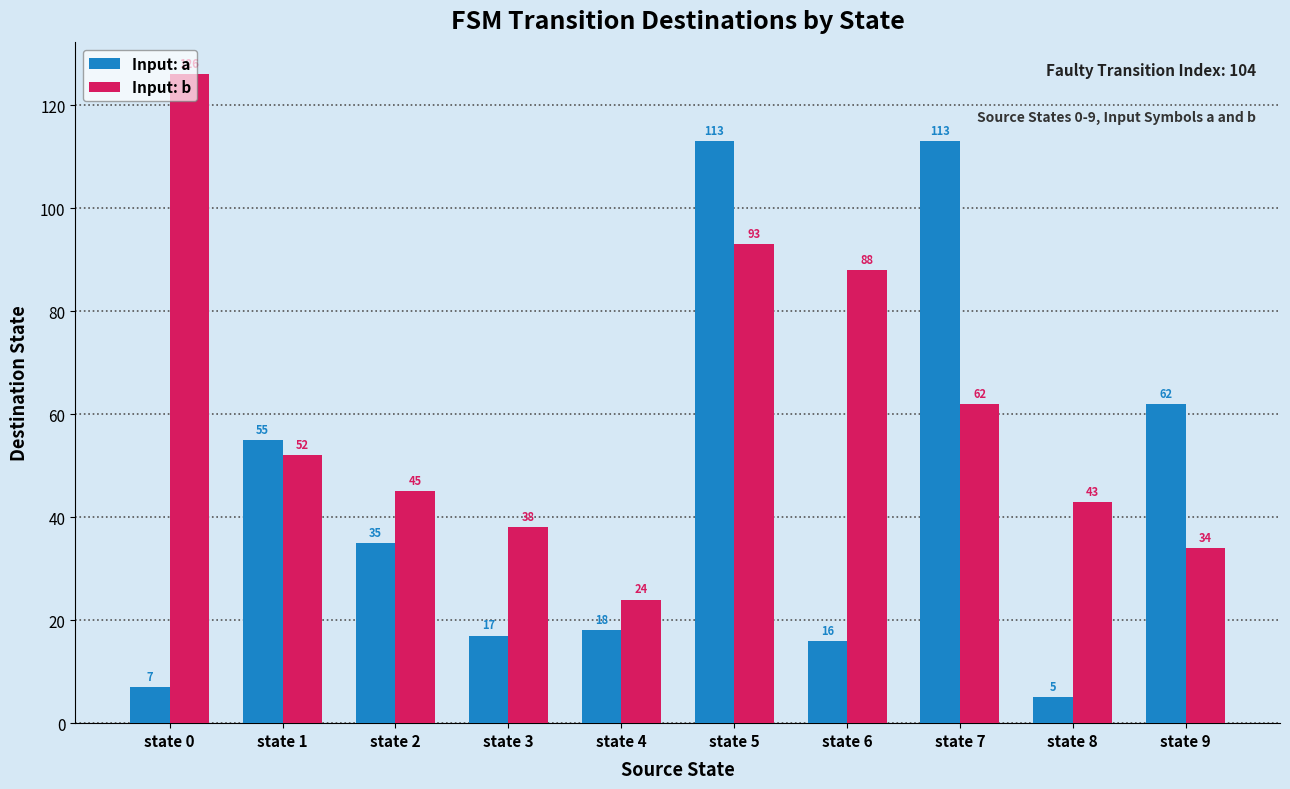

Reading left to right, extract all data points from this chart.

Input: a: 7	55	35	17	18	113	16	113	5	62
Input: b: 126	52	45	38	24	93	88	62	43	34